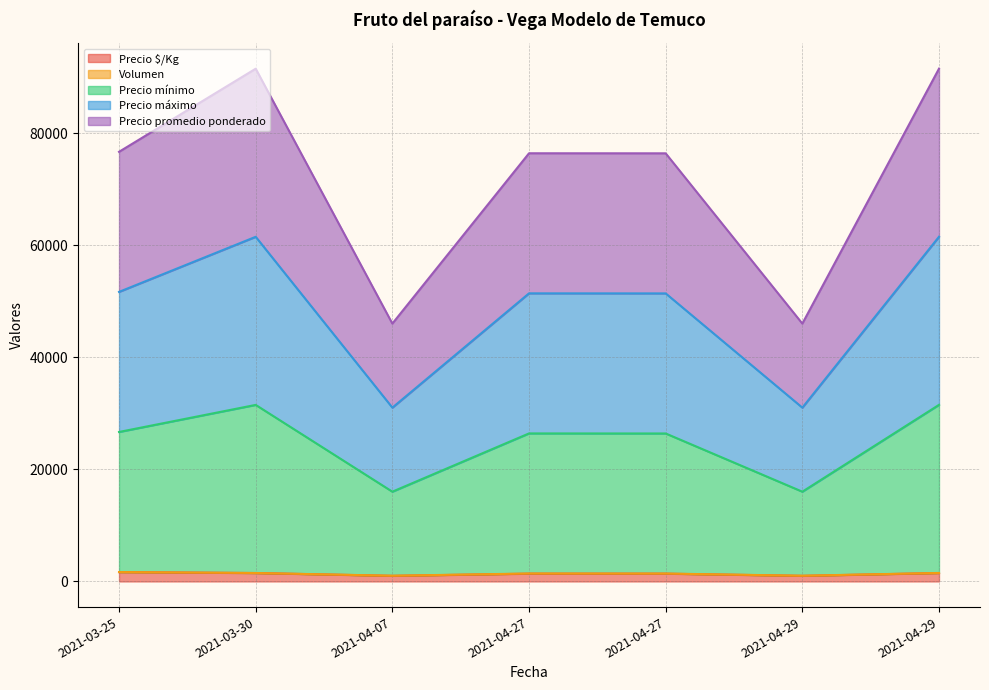

In Precio máximo, how many points are lower than both neighbors (excluding endpoints)?

2